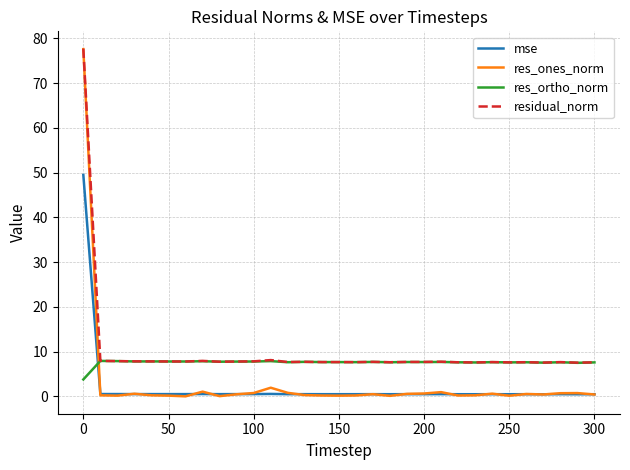

Which series has the widest spread of values?

res_ones_norm